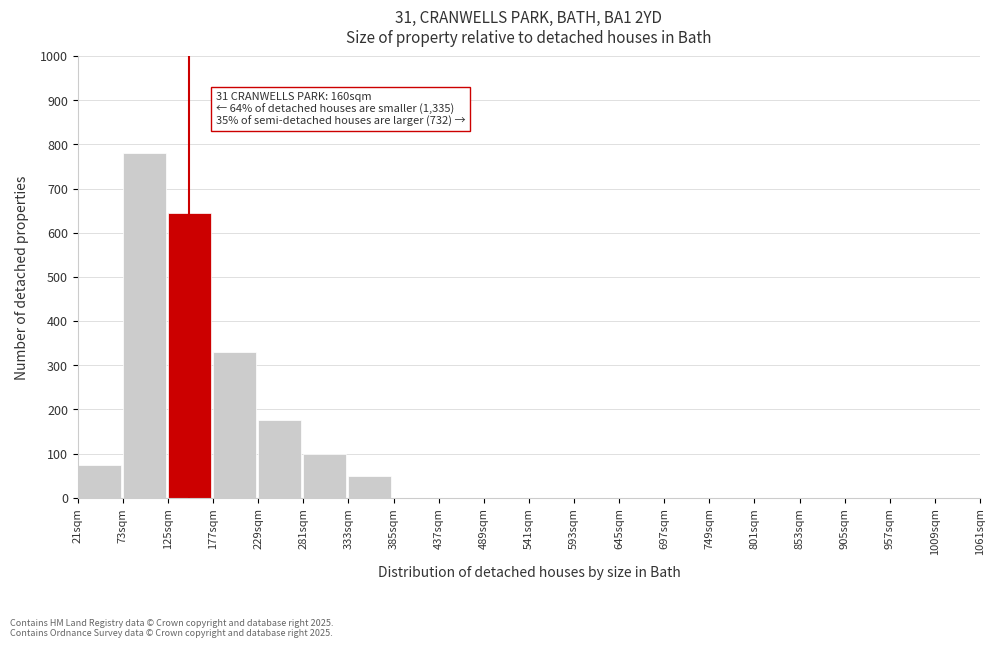

Reading left to right, what are all the values shown in this chart?

21sqm=75	73sqm=780	125sqm=645	177sqm=330	229sqm=175	281sqm=100	333sqm=50	385sqm=0	437sqm=0	489sqm=0	541sqm=0	593sqm=0	645sqm=0	697sqm=0	749sqm=0	801sqm=0	853sqm=0	905sqm=0	957sqm=0	1009sqm=0